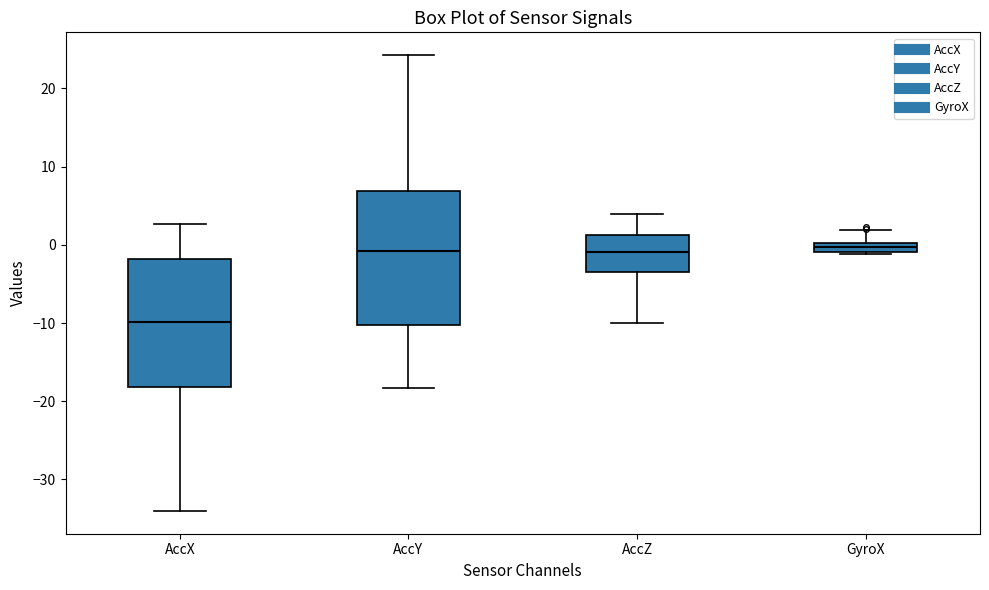

Where does the lower whisker of the box for AccX end on the y-axis? The values are not printed on the chart, so give them approximately, as read against the axis.

-34